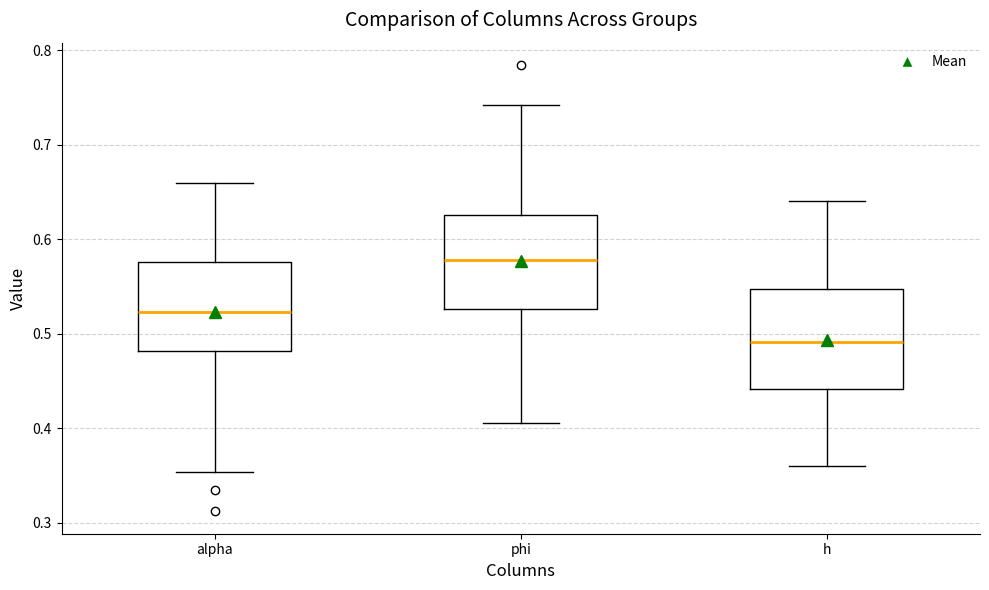

Reading left to right, read every box against the y-axis: the position of its median line, the range the box covers, and the ends of its whiskers. The values are not printed on the chart, so give them approximately, as read against the axis.

alpha: median 0.52, box 0.48 to 0.58, whiskers 0.35 to 0.66
phi: median 0.58, box 0.53 to 0.63, whiskers 0.41 to 0.74
h: median 0.49, box 0.44 to 0.55, whiskers 0.36 to 0.64